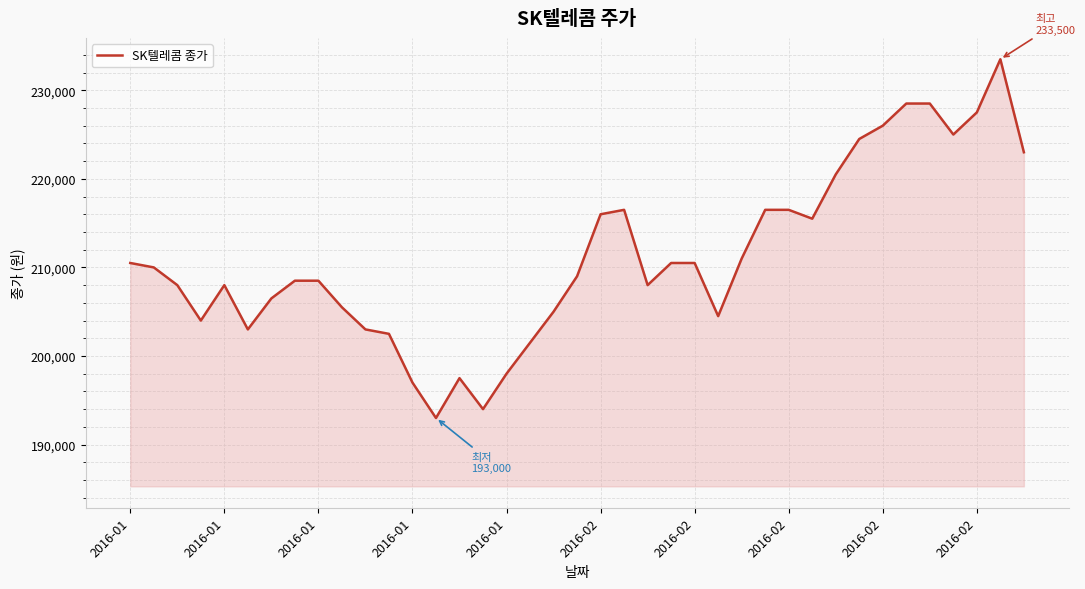

What is the smallest value displayed?

193000